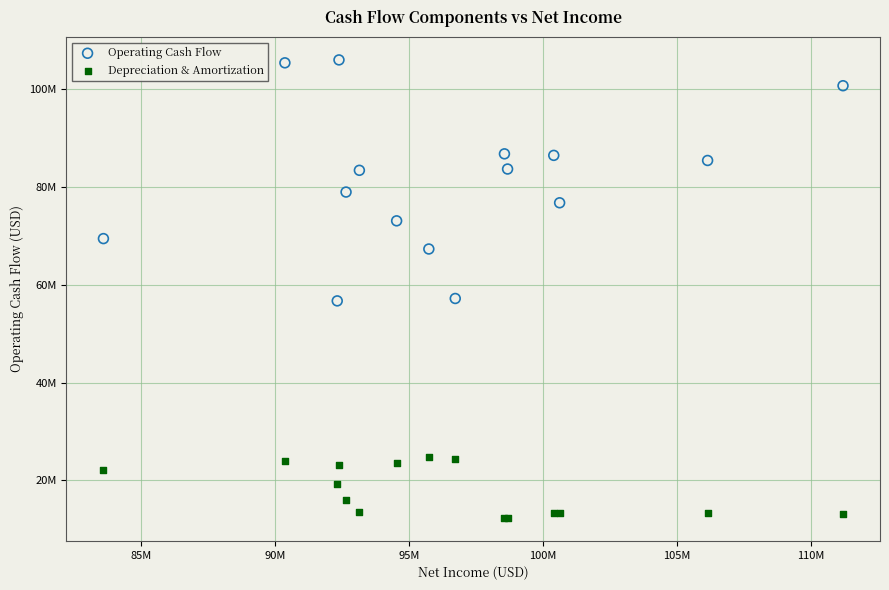

Which series contains the highest Y value?

Operating Cash Flow